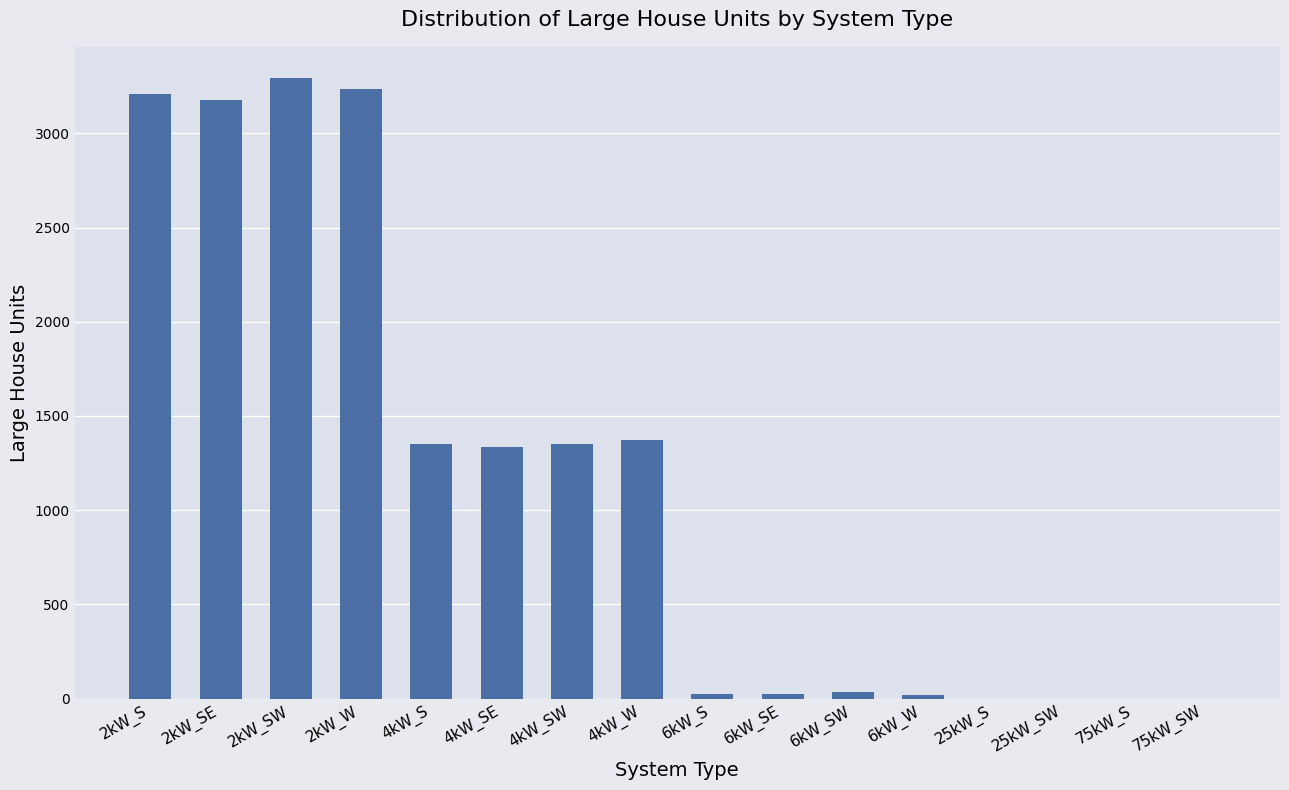

What is the greatest value displayed?

3294